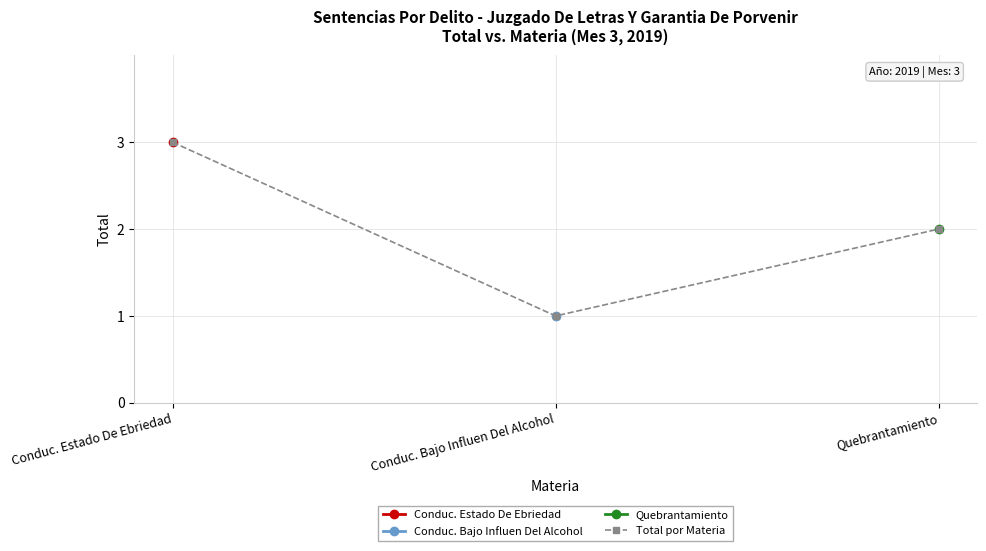

List the labels in order of Total por Materia value, largest first.

Conduc. Estado De Ebriedad, Quebrantamiento, Conduc. Bajo Influen Del Alcohol